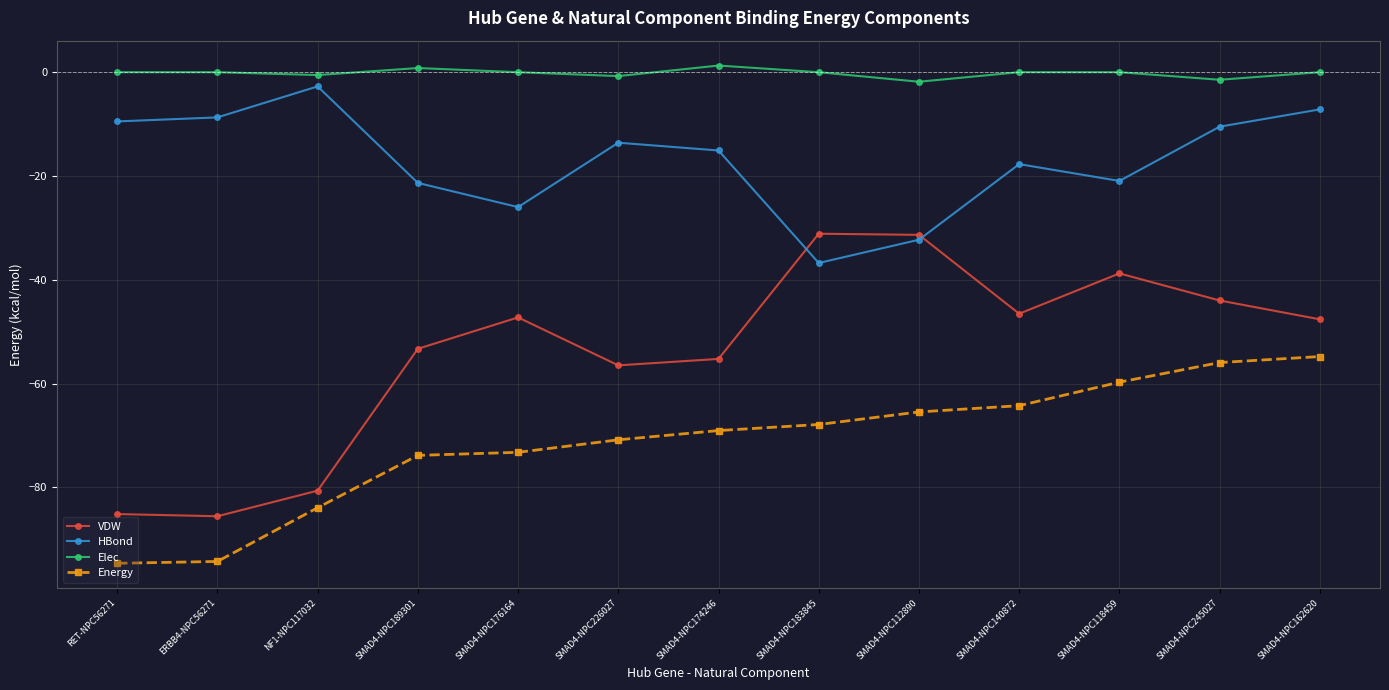

What is the label of the 7th point from the right?

SMAD4-NPC174246